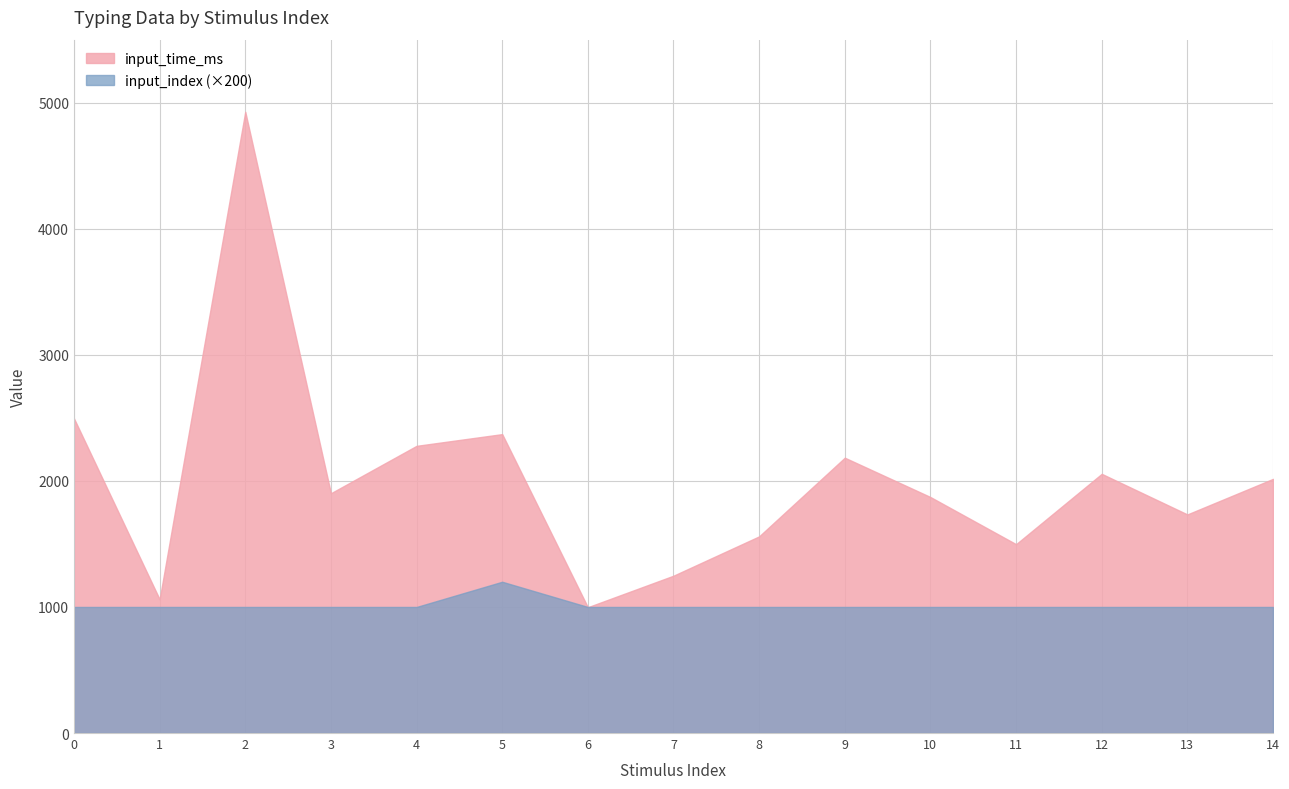

What is the sum of the input_time_ms values at 11 and 12?

3554